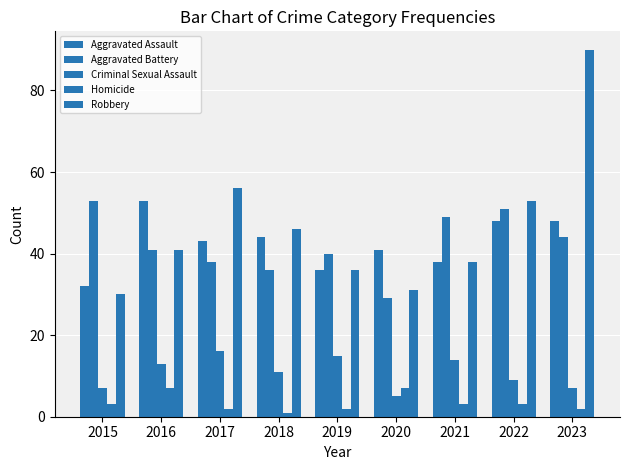

How many data points does each series have?

9